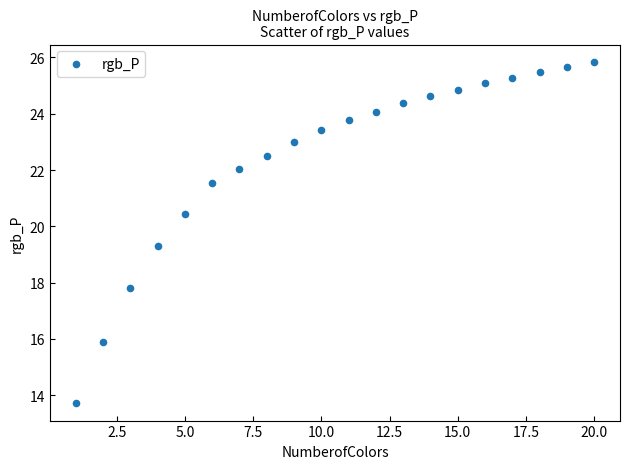

What Y value in the scatter plot is closest to 19?

19.3